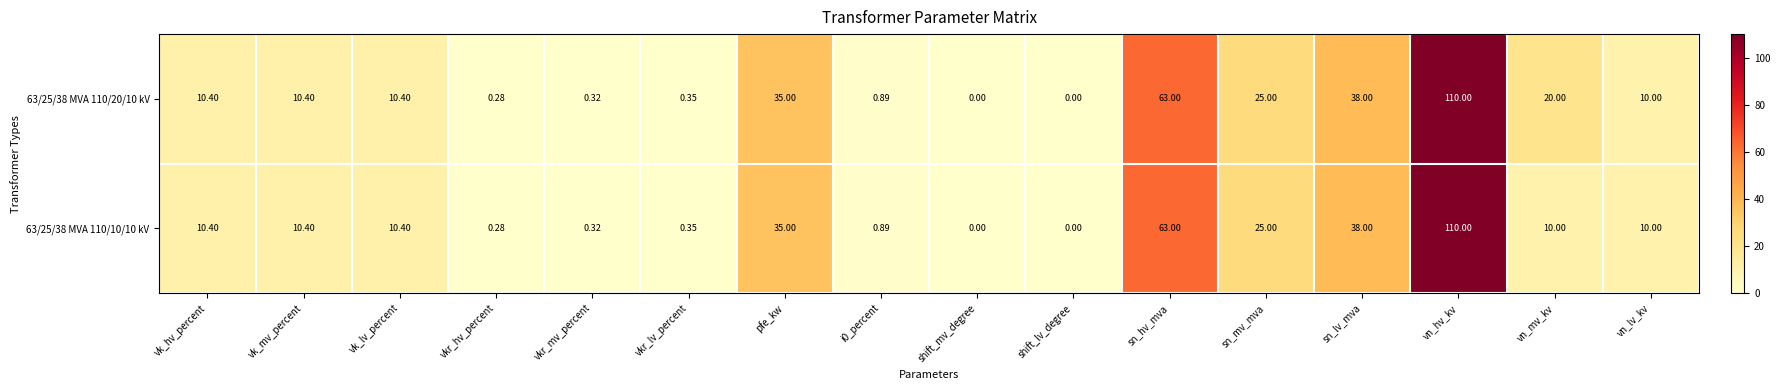

Which series has the largest total across all categories?

63/25/38 MVA 110/20/10 kV